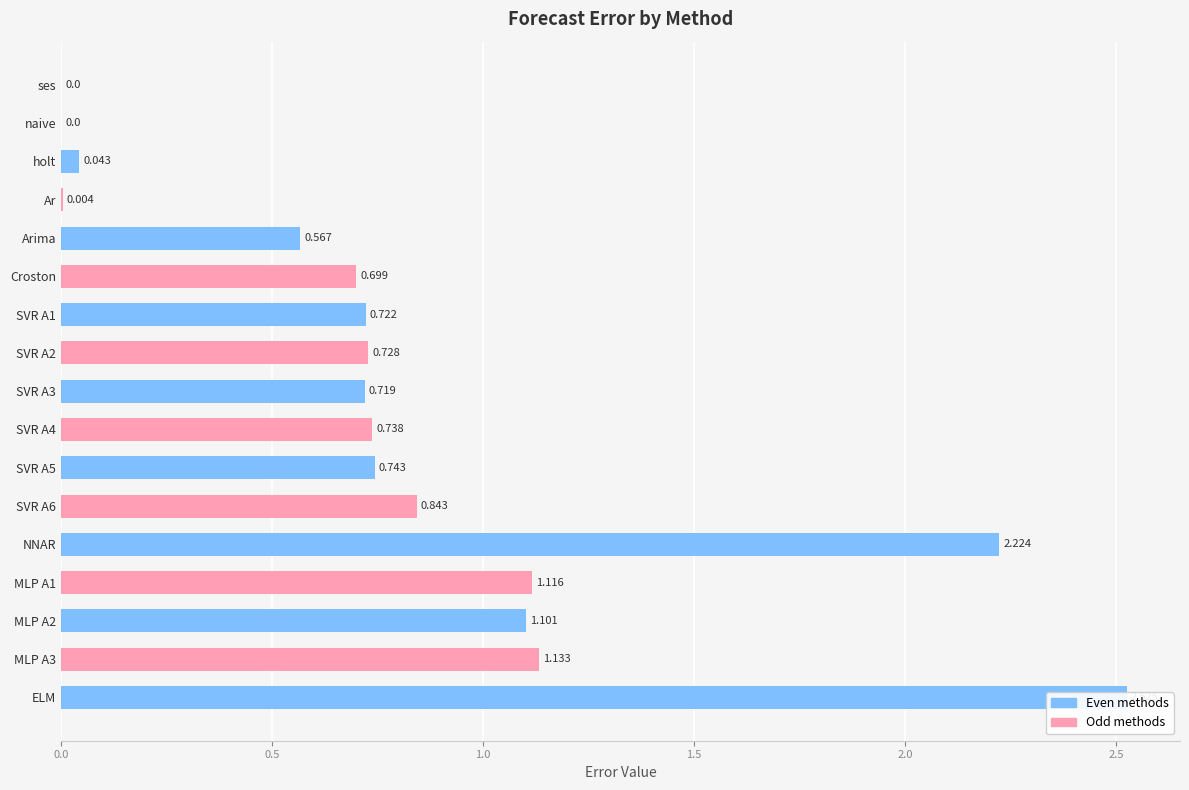

Does the chart contain any negative values?

No